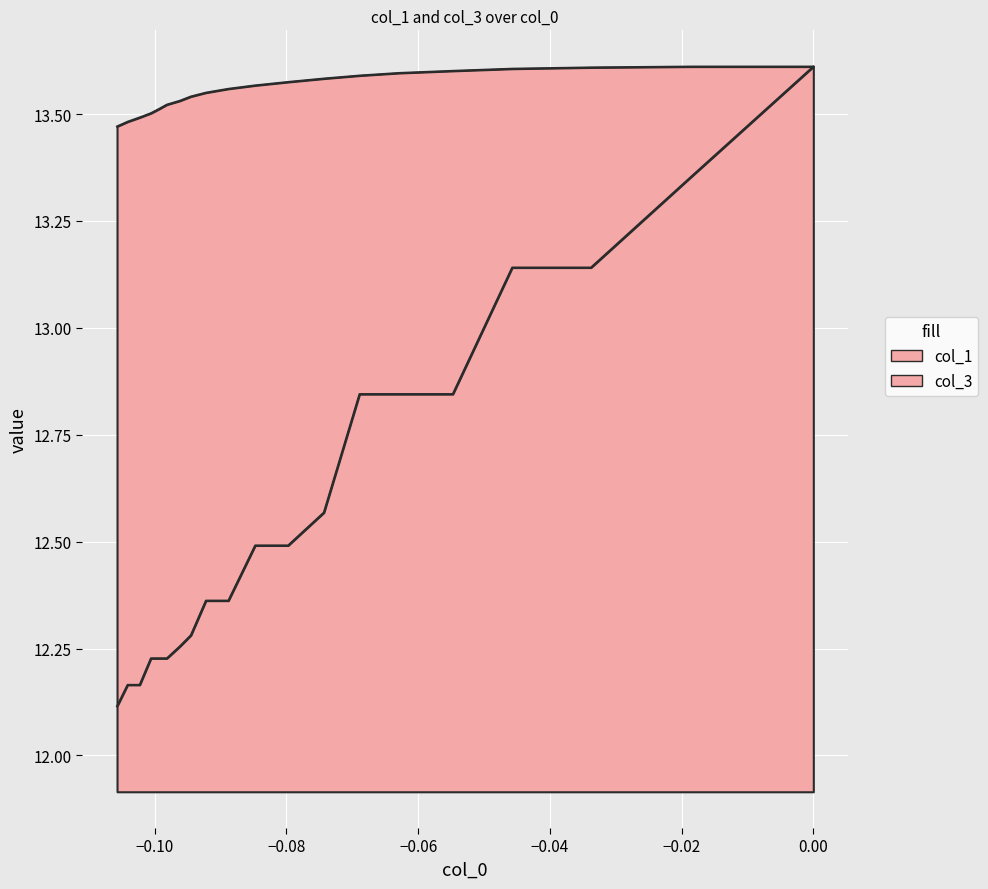

What is the lowest value of the col_1 series?

13.5